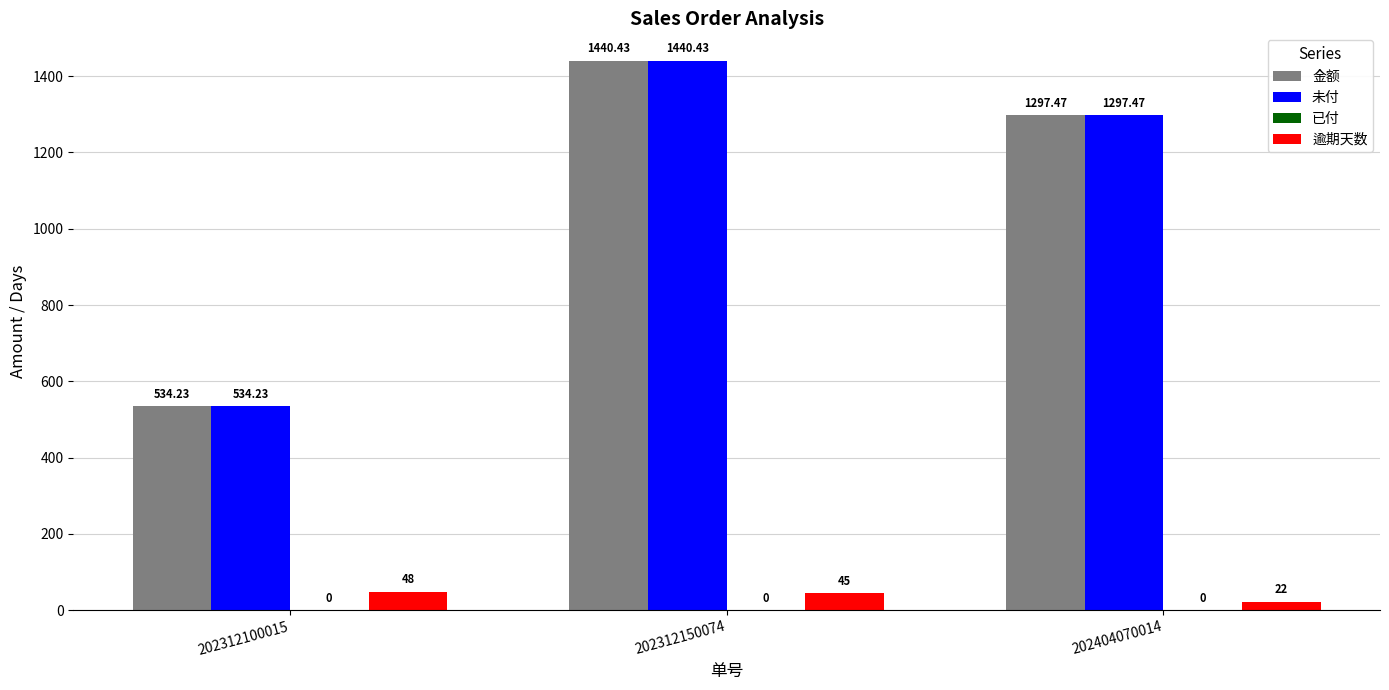

How many series are shown in this chart?

3